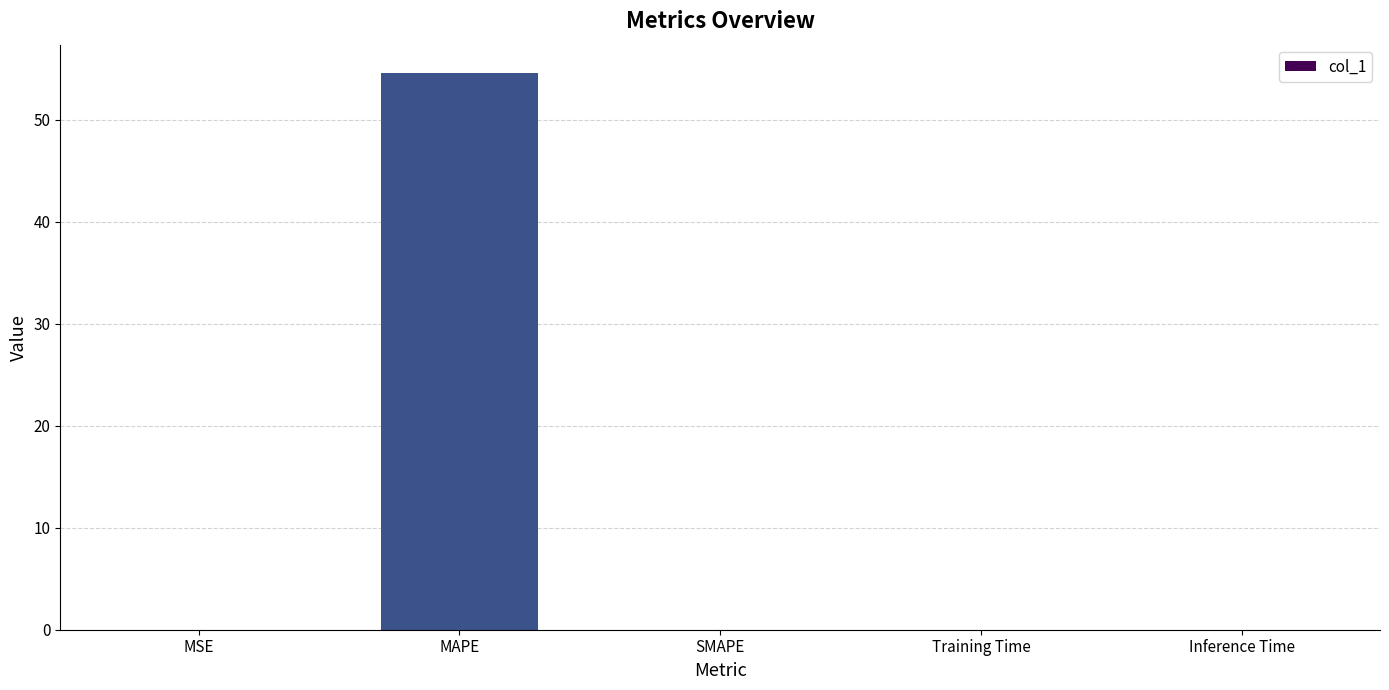

Which has a higher value, MAPE or Training Time?

MAPE